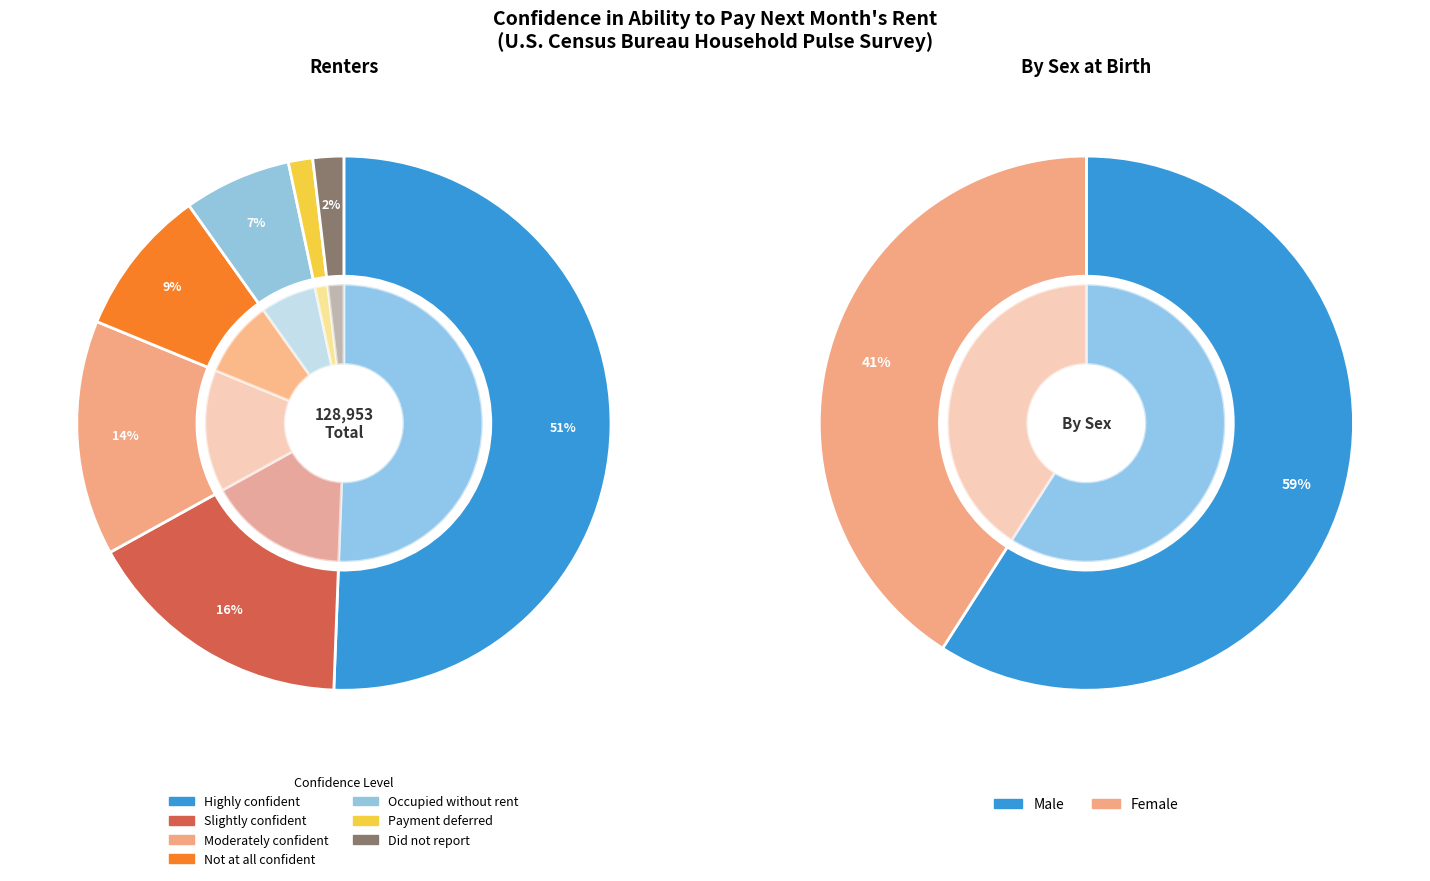

How many segments does this pie chart have?

7